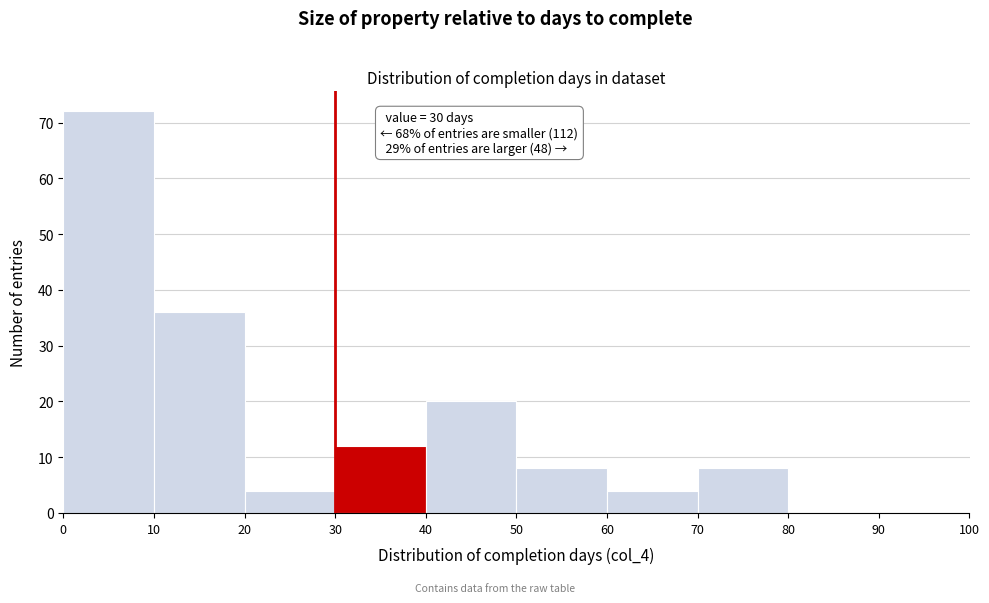

Over which range of the x-axis is the bar tallest?

0 to 10